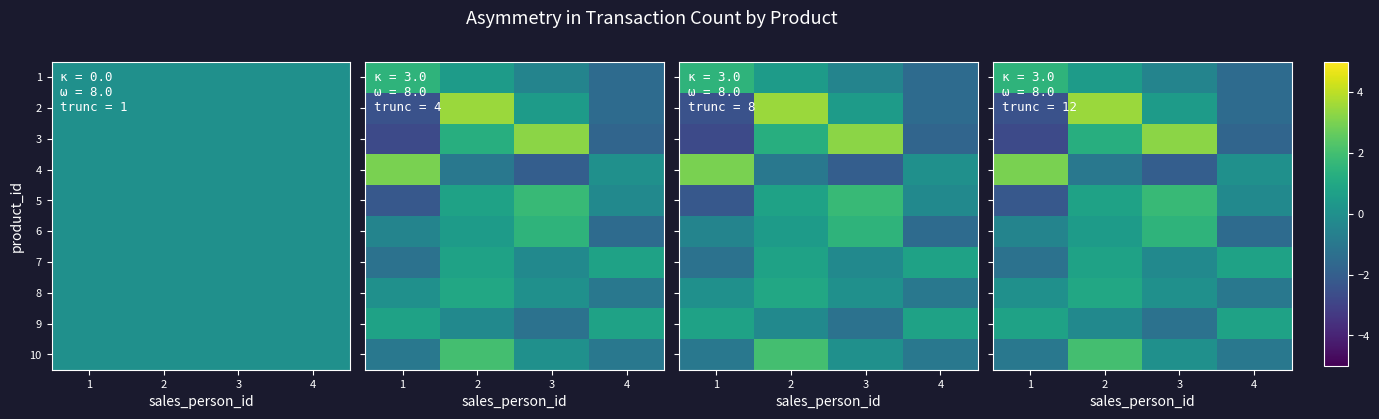

Rank the categories by 9 value from lowest to highest.

3, 2, 1, 4